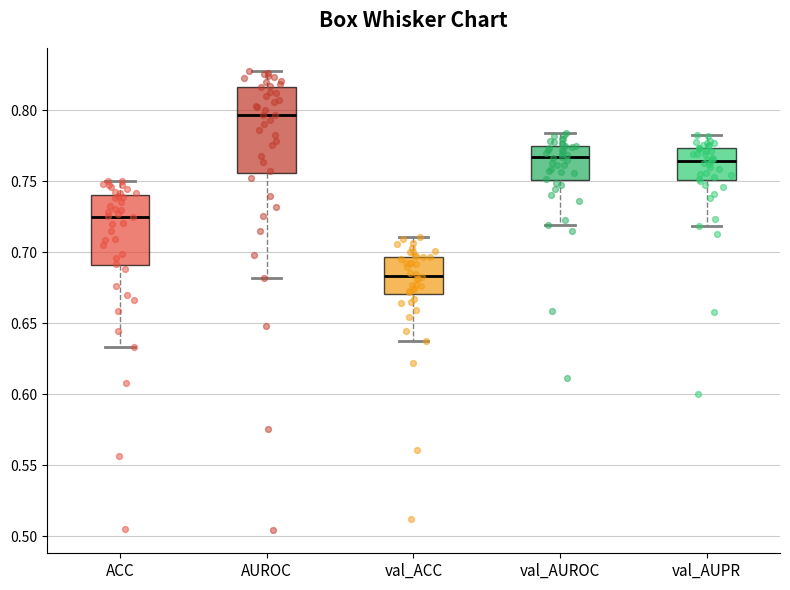

Reading left to right, read every box against the y-axis: the position of its median line, the range the box covers, and the ends of its whiskers. The values are not printed on the chart, so give them approximately, as read against the axis.

ACC: median 0.725, box 0.690 to 0.740, whiskers 0.635 to 0.750
AUROC: median 0.795, box 0.755 to 0.815, whiskers 0.680 to 0.830
val_ACC: median 0.685, box 0.670 to 0.695, whiskers 0.635 to 0.710
val_AUROC: median 0.765, box 0.750 to 0.775, whiskers 0.720 to 0.785
val_AUPR: median 0.765, box 0.750 to 0.775, whiskers 0.720 to 0.785